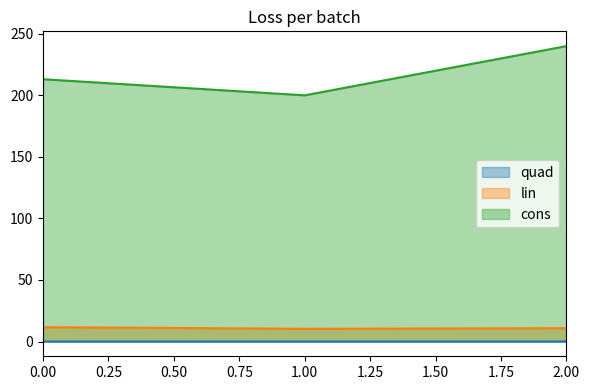

Is it true that cons equals 125.9 at 1.00?

False